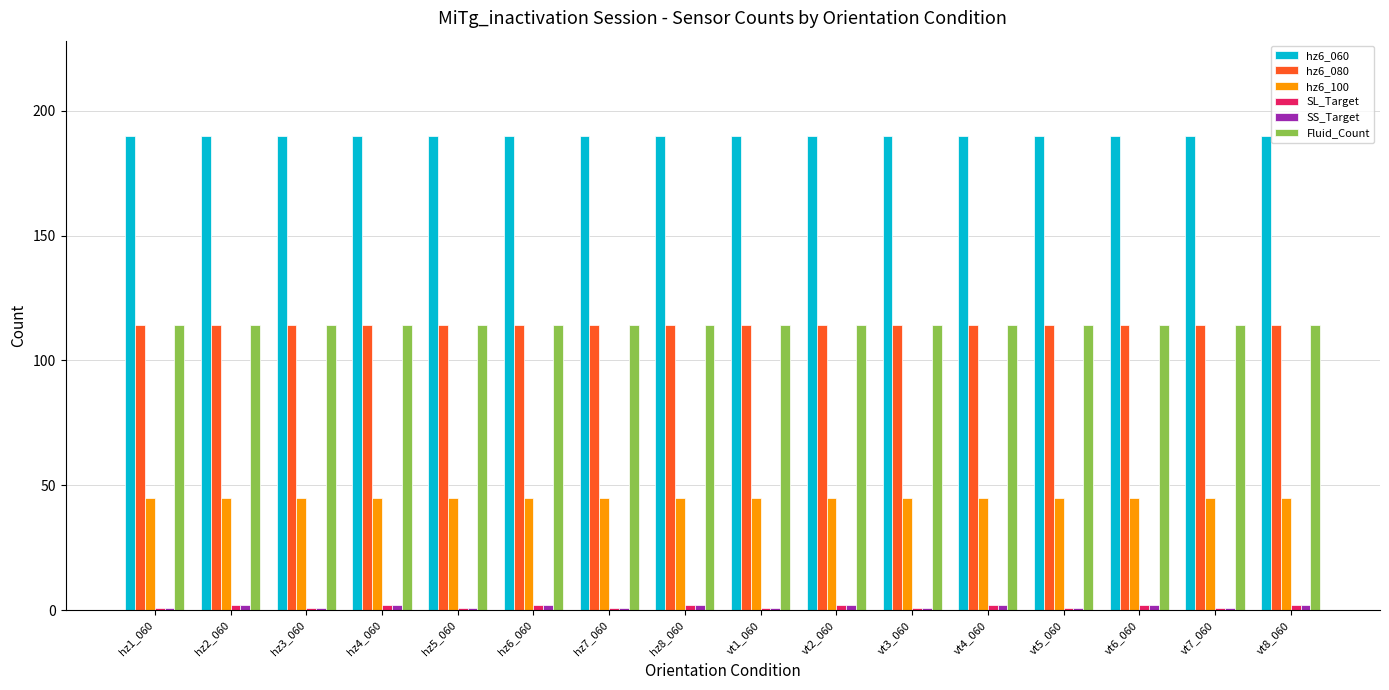

How many groups of bars are there?

16